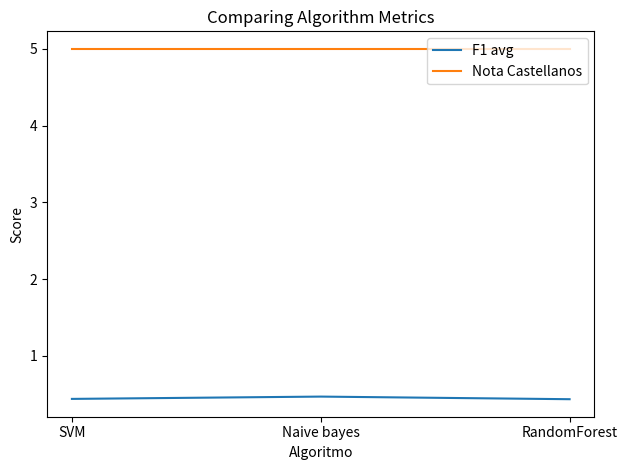

What is the highest value of the F1 avg series?

0.5